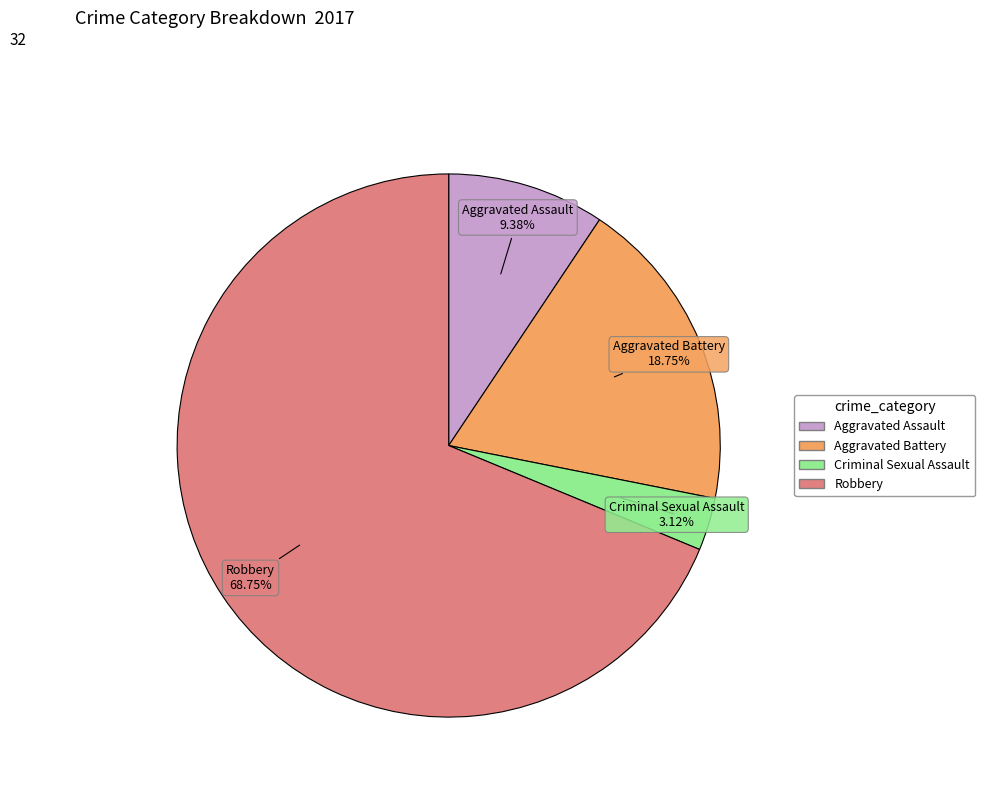

Approximately how many times larger is the value at Aggravated Battery compared to Criminal Sexual Assault?

6.0